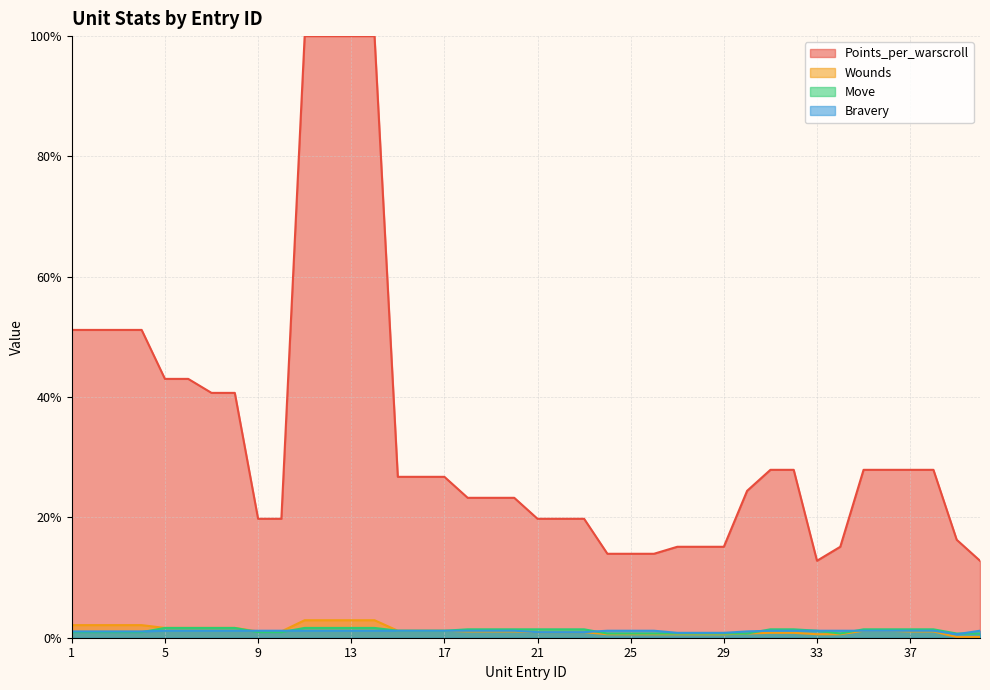

True or false: Bravery has more than 1 points higher than both neighbors.

False